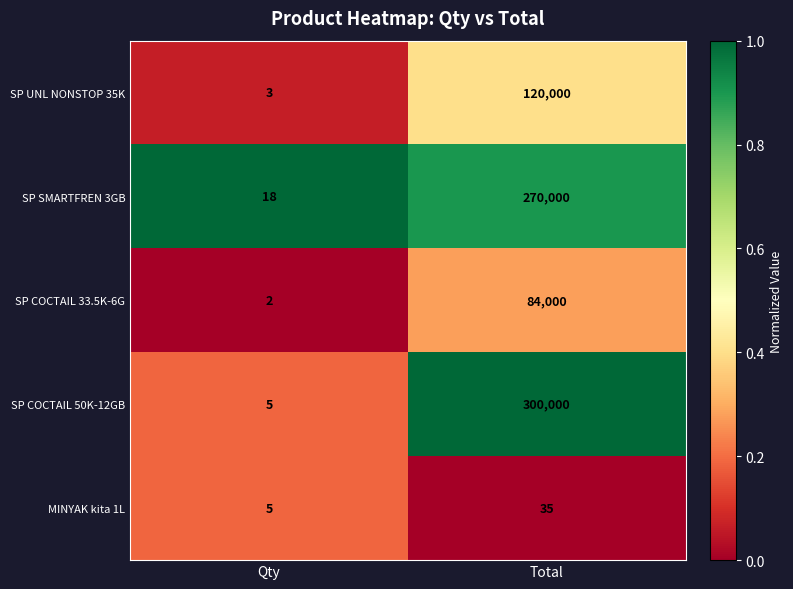

Which category has the lowest value across all series?

Qty